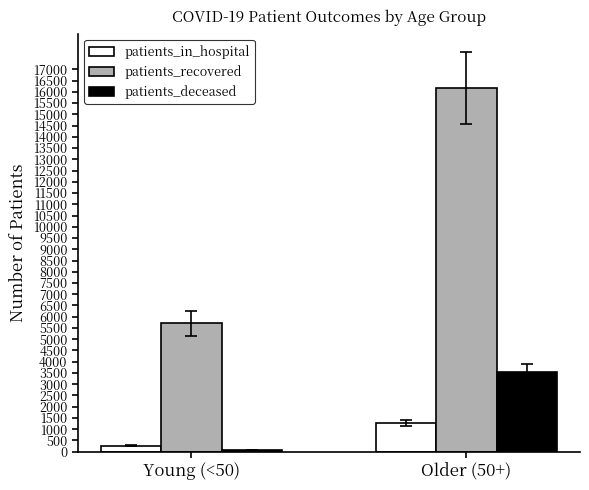

What is the difference between the maximum and minimum values in the patients_in_hospital series?

1006